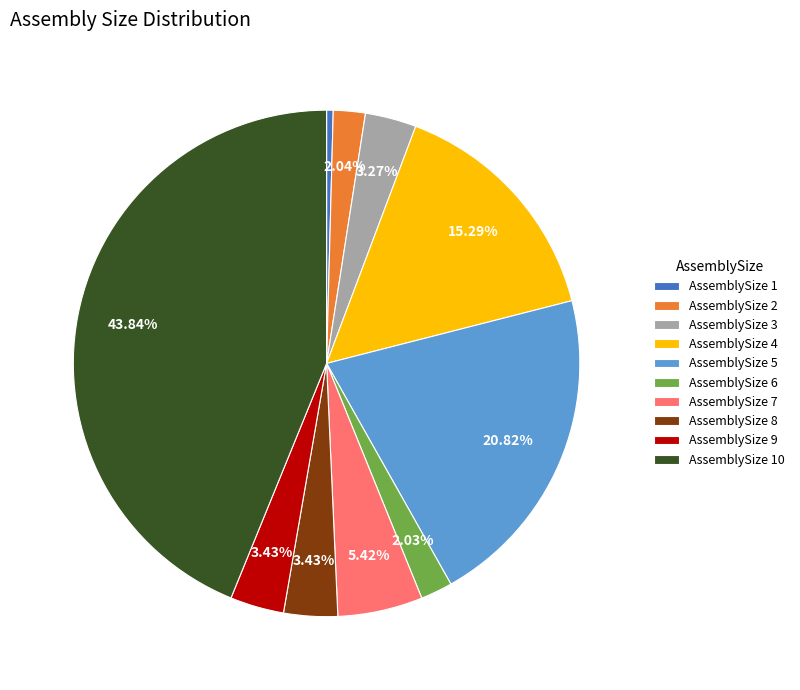

Does AssemblySize 10 represent more than half of the total?

No